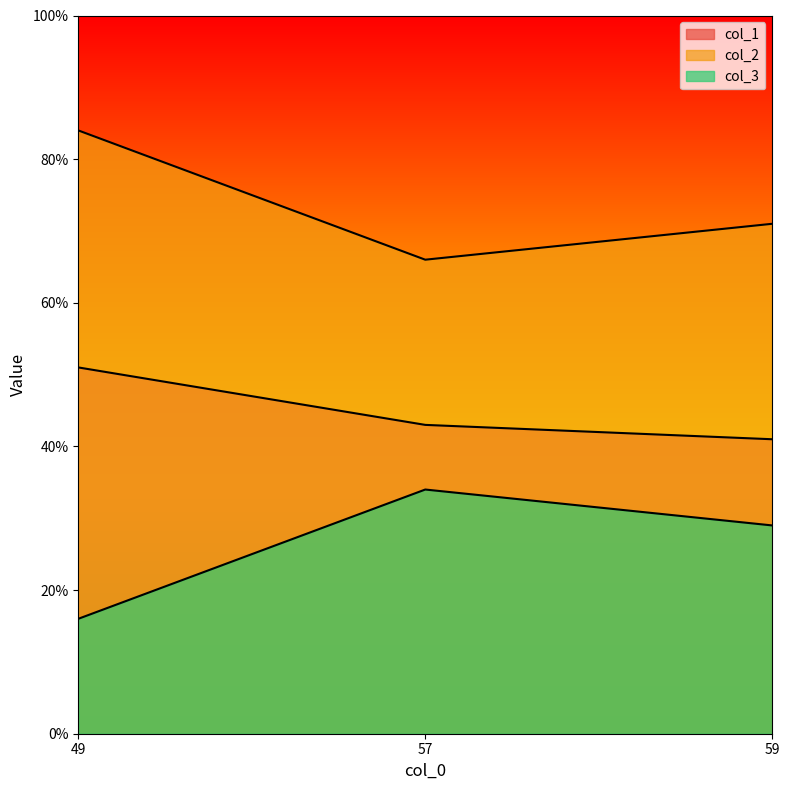

Which category has the lowest value across all series?

49